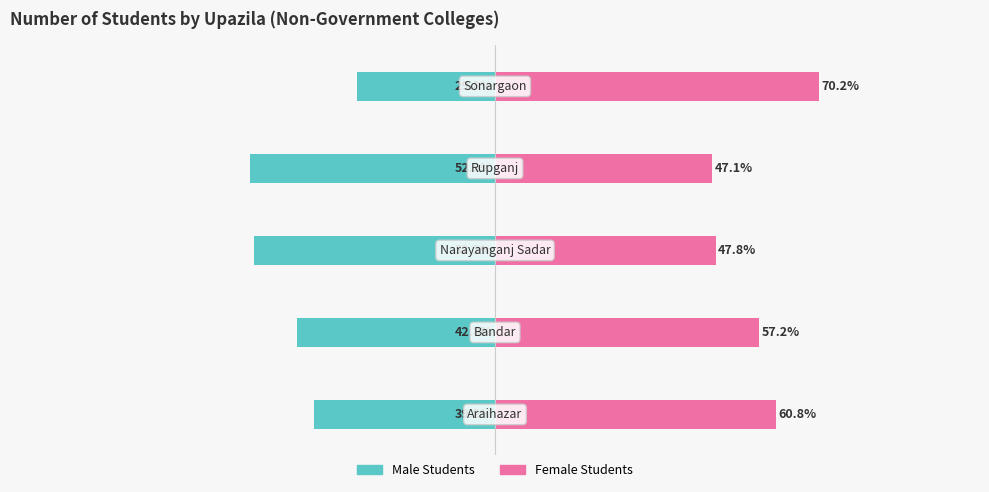

True or false: Male Students has a value of -57.4 at 0.

False